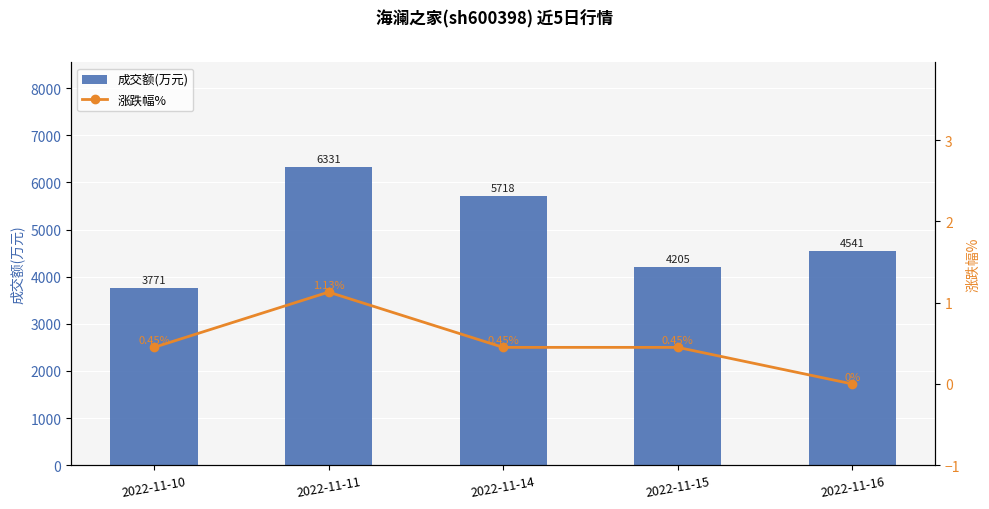

How many data points does each series have?

5